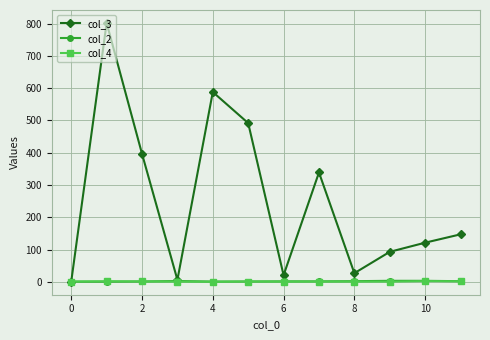

True or false: col_4 has more than 1 interior local peaks.

True